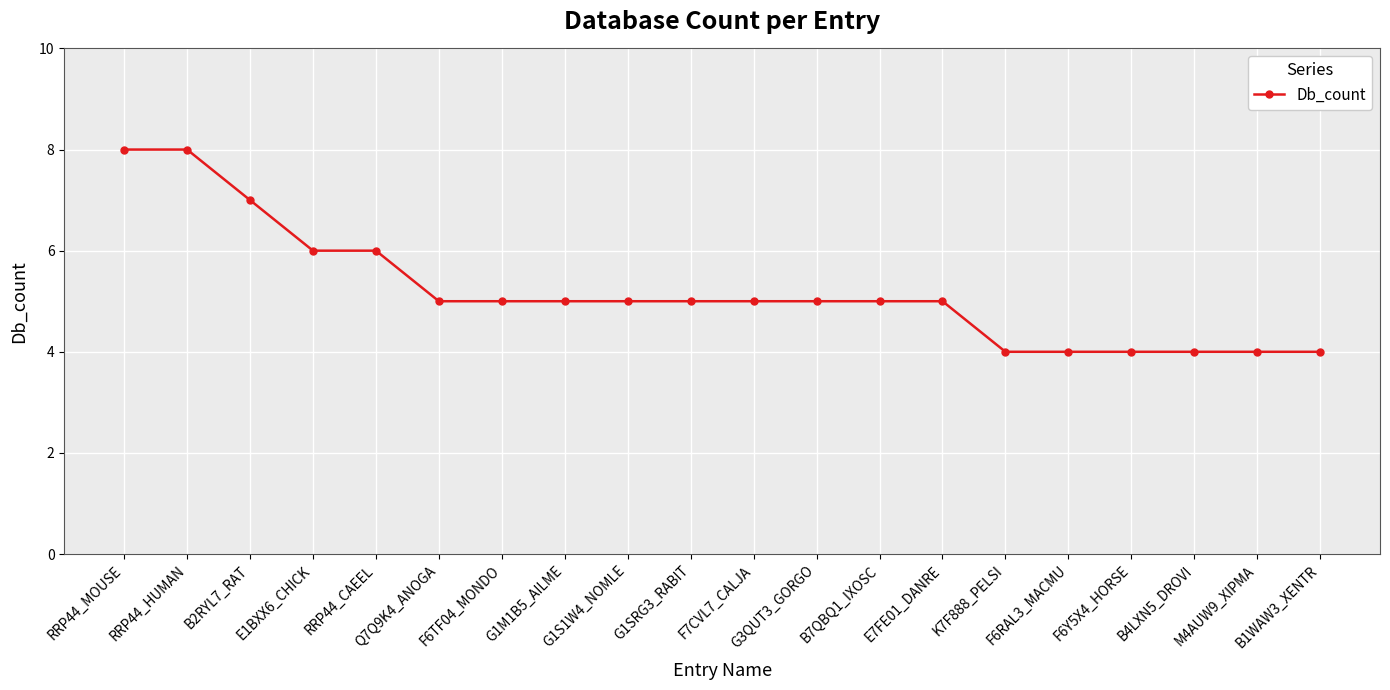

What is the difference between the maximum and minimum values?

4